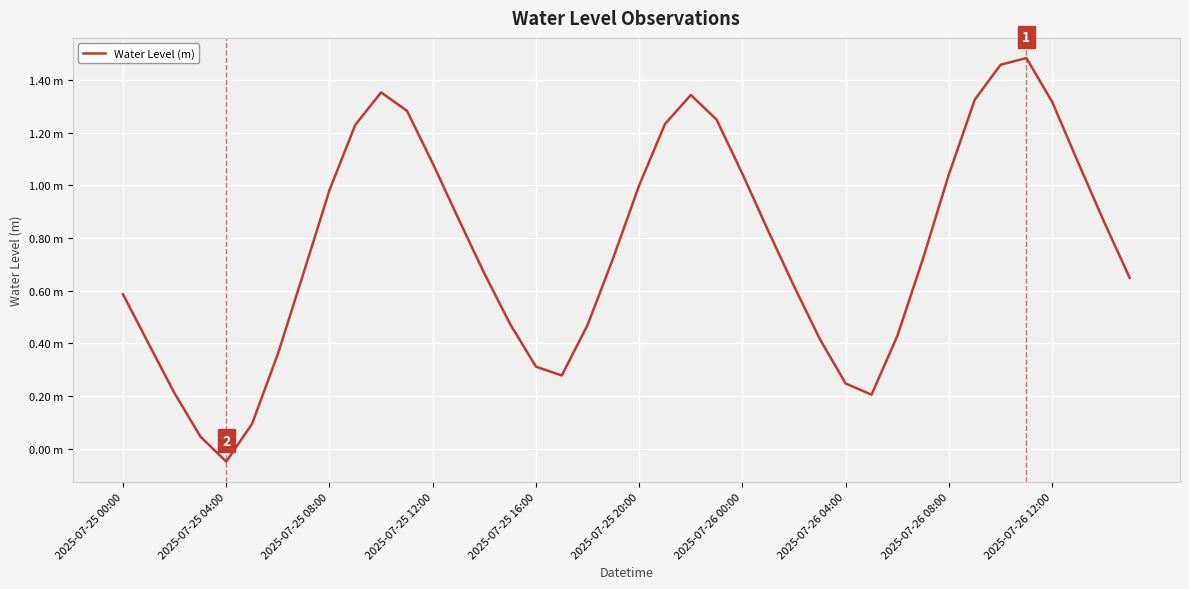

Does the chart have visible grid lines?

Yes